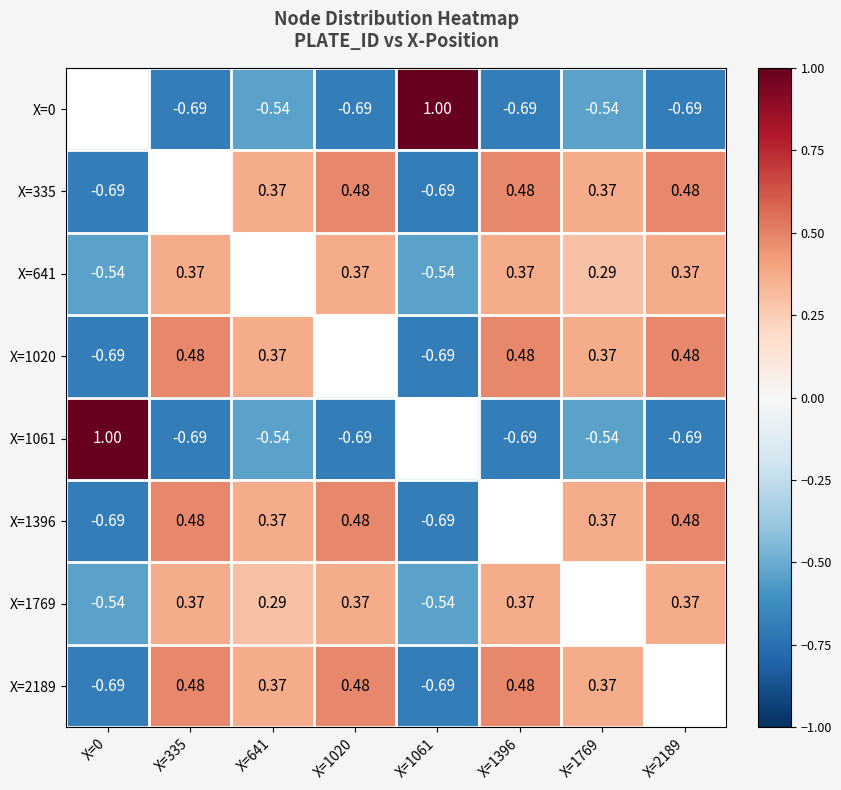

Is the value of X=0 at X=1061 greater than the value of X=1769 at X=1020?

Yes